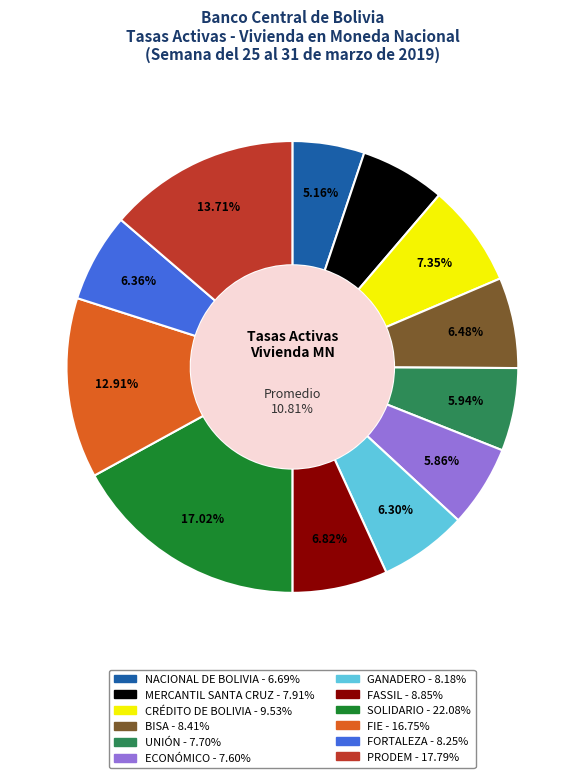

Rank the categories by value from highest to lowest.

SOLIDARIO, PRODEM, FIE, CRÉDITO DE BOLIVIA, FASSIL, BISA, FORTALEZA, GANADERO, MERCANTIL SANTA CRUZ, UNIÓN, ECONÓMICO, NACIONAL DE BOLIVIA